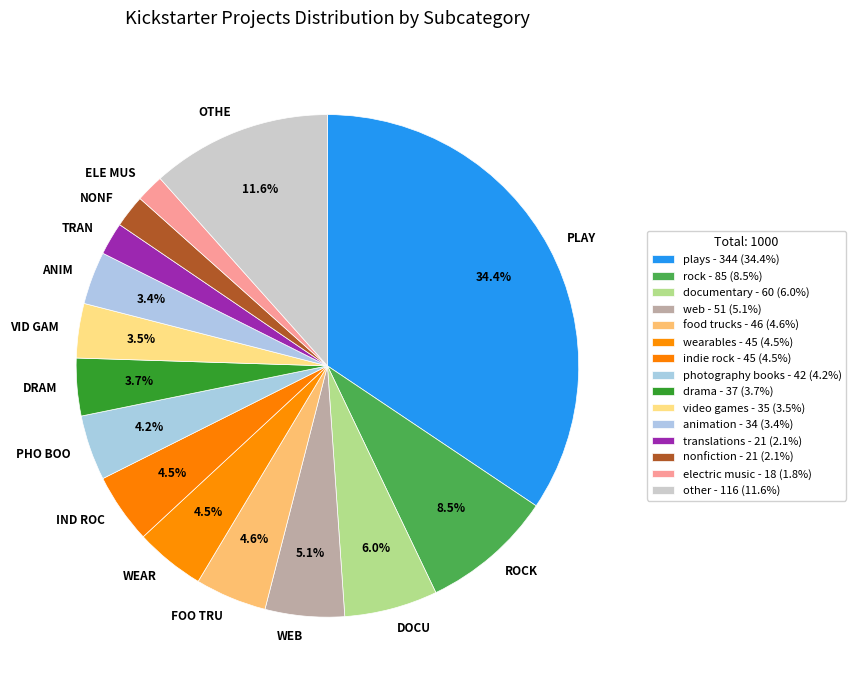

Do PLAY and IND ROC together represent more than half of the pie?

No